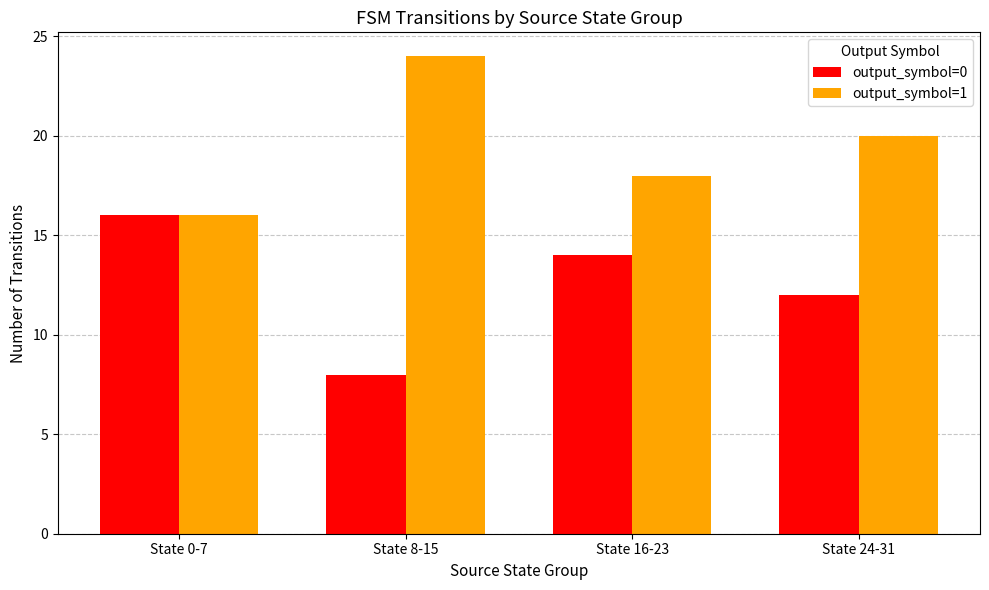

Is the value of output_symbol=0 at State 0-7 greater than the value of output_symbol=1 at State 8-15?

No